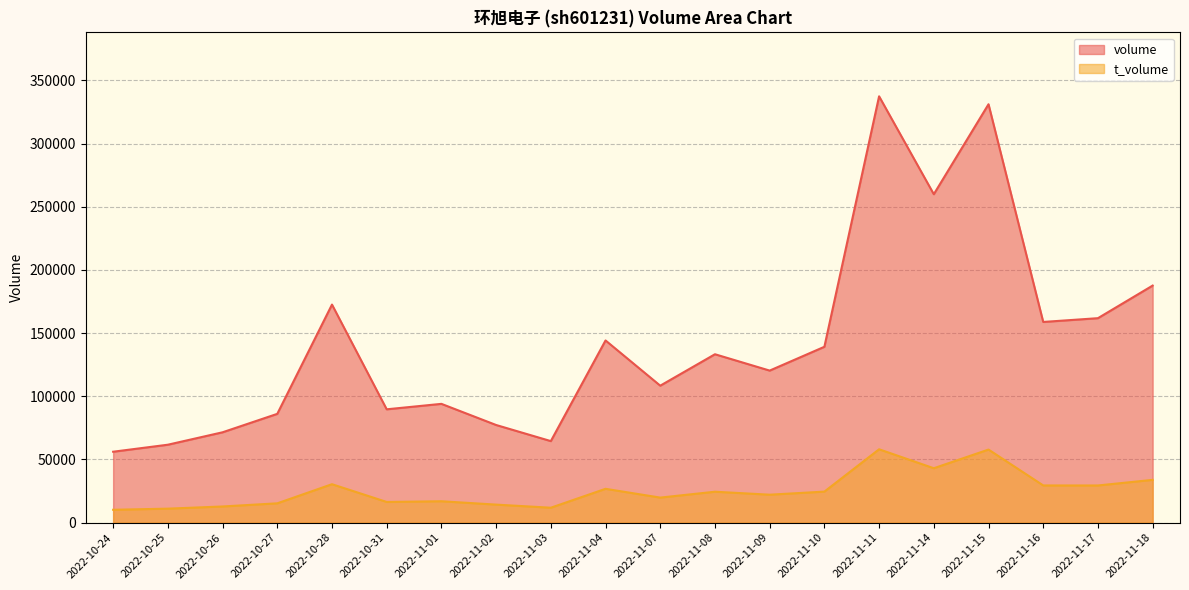

True or false: volume has more than 0 points higher than both neighbors.

True